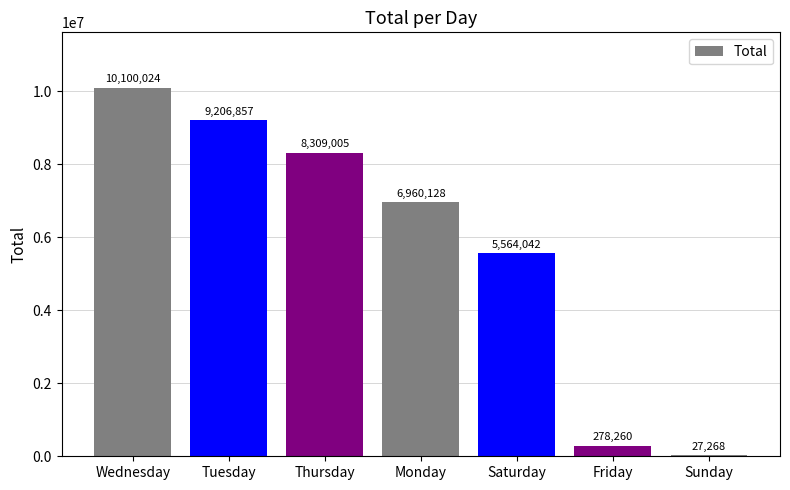

At which category does the chart reach its peak across all series?

Wednesday